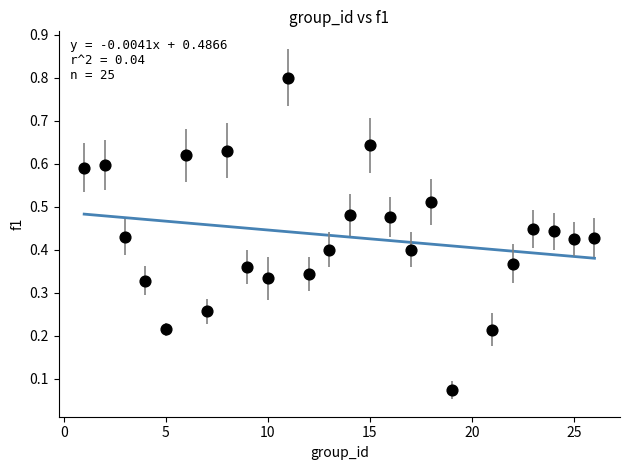

What is the range of Y values (max minus min)?

0.7